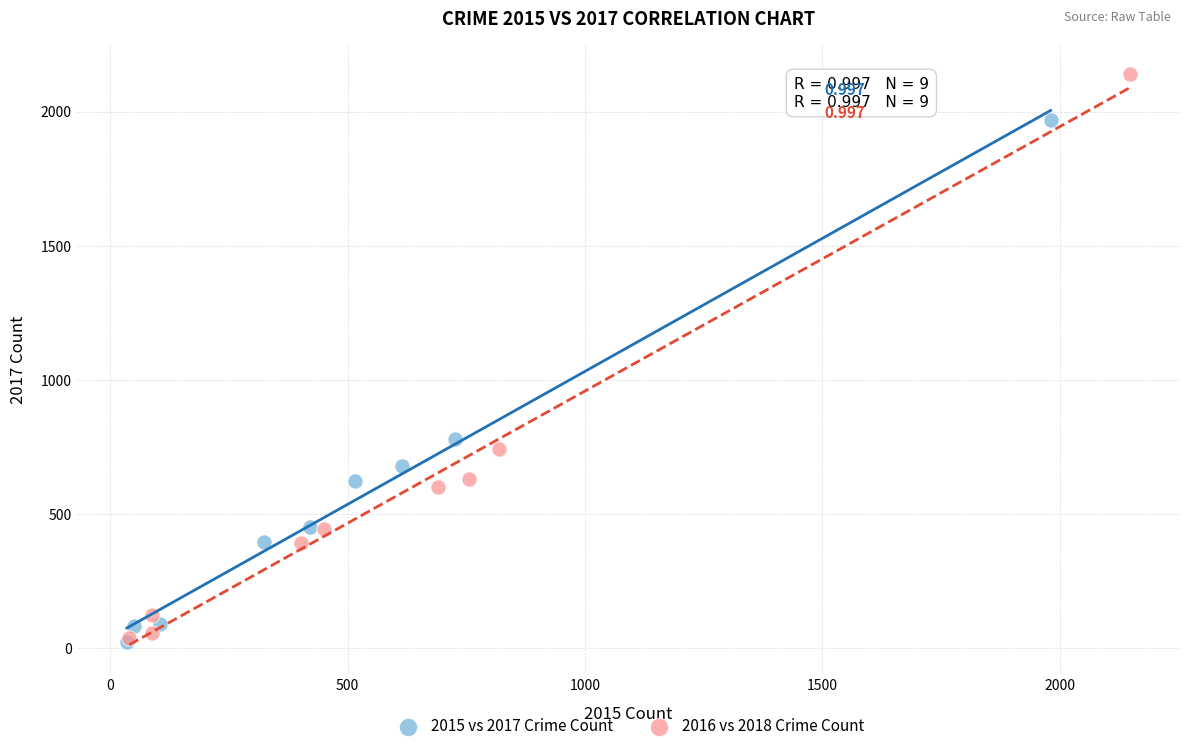

Which series has the widest spread of Y values?

2016 vs 2018 Crime Count